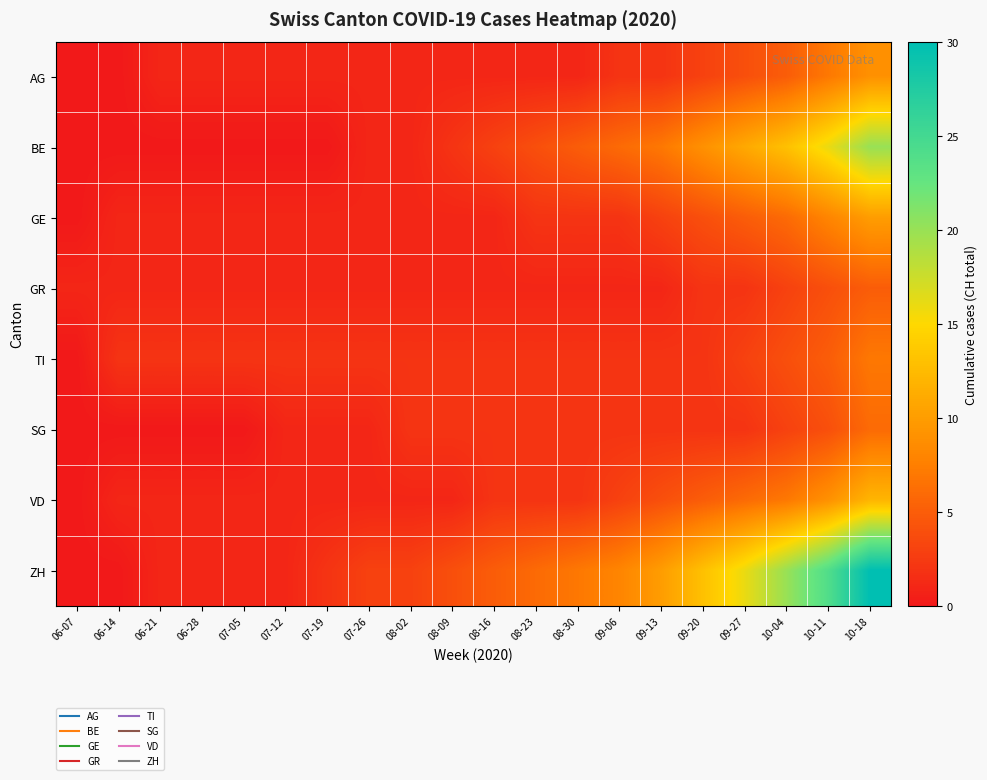

At which category is the sum across all series the highest?

10-18